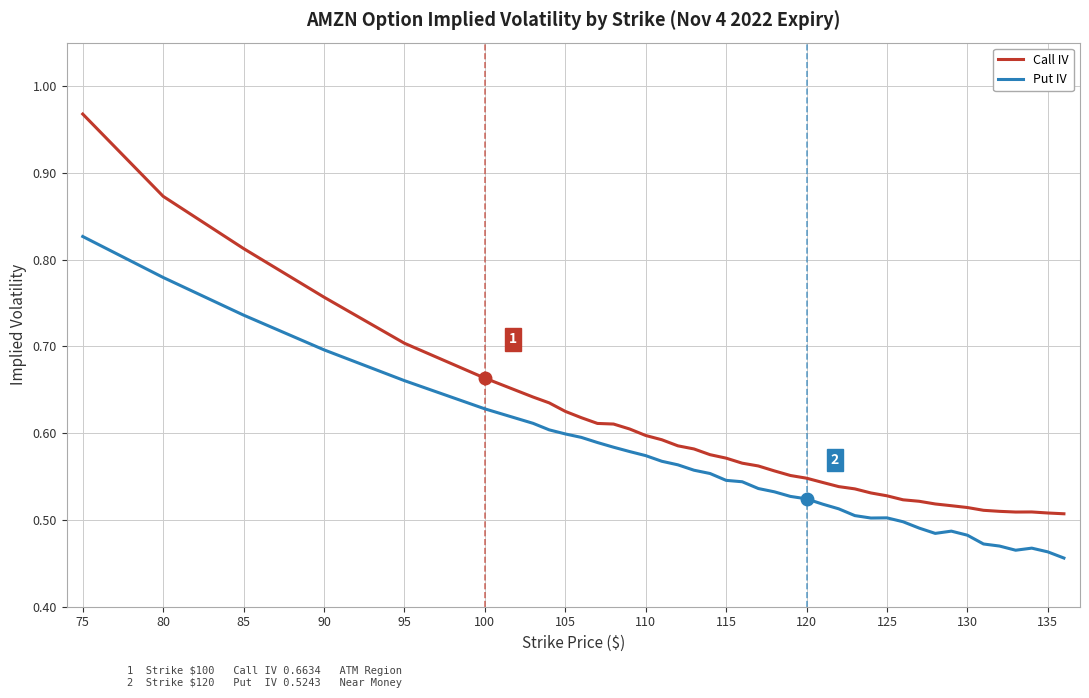

List the series in order of their peak value, highest first.

Call IV, Put IV